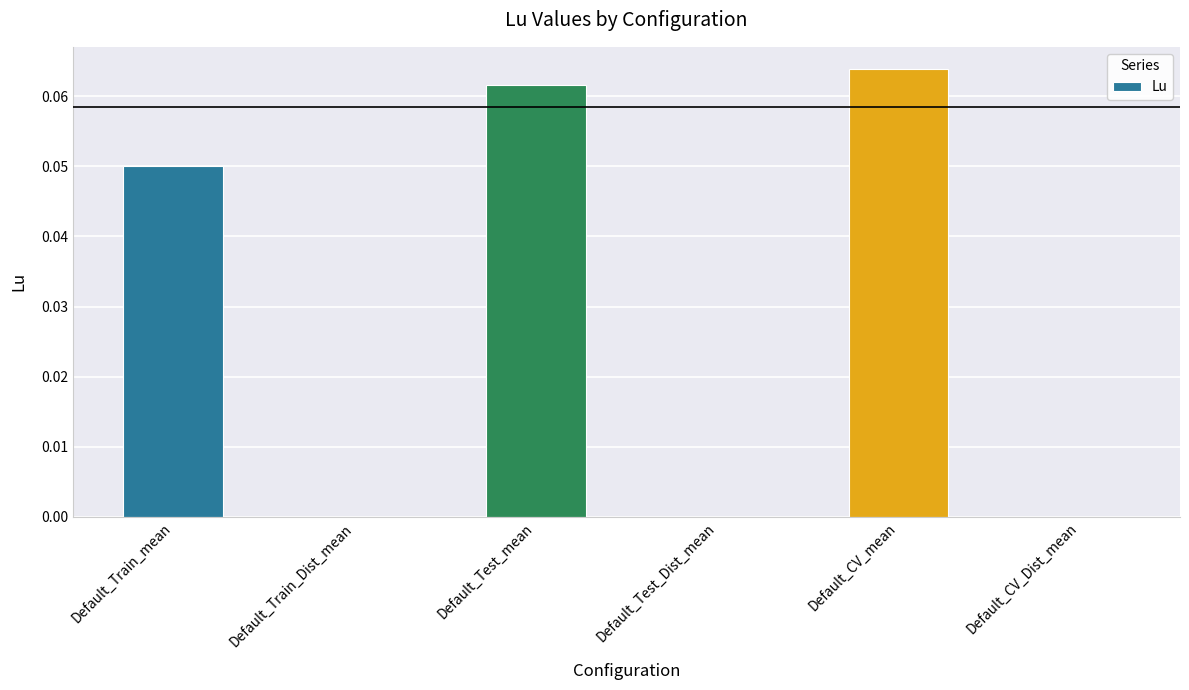

Which category has the highest value across all series?

Default_CV_mean